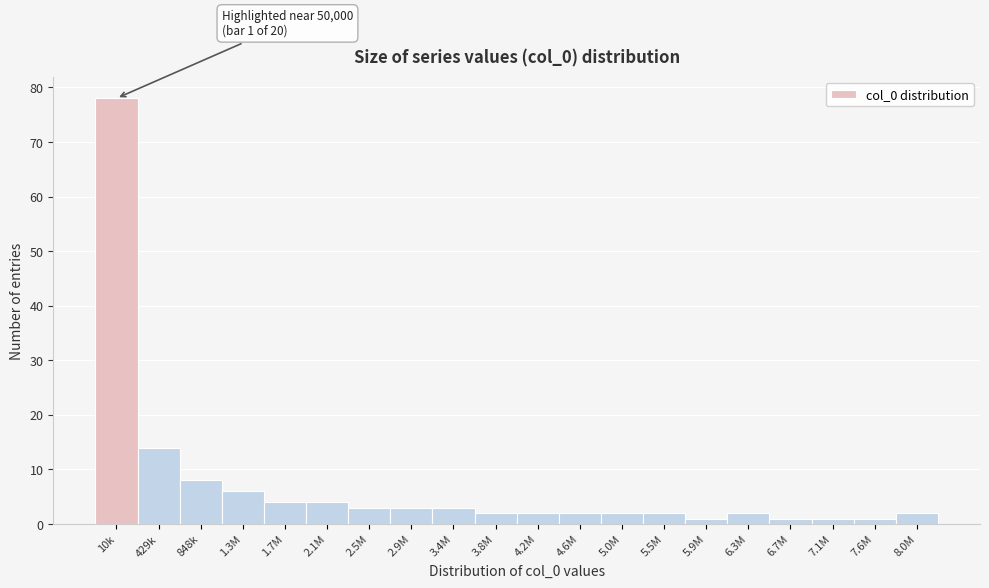

Reading left to right, extract all data points from this chart.

78	14	8	6	4	4	3	3	3	2	2	2	2	2	1	2	1	1	1	2